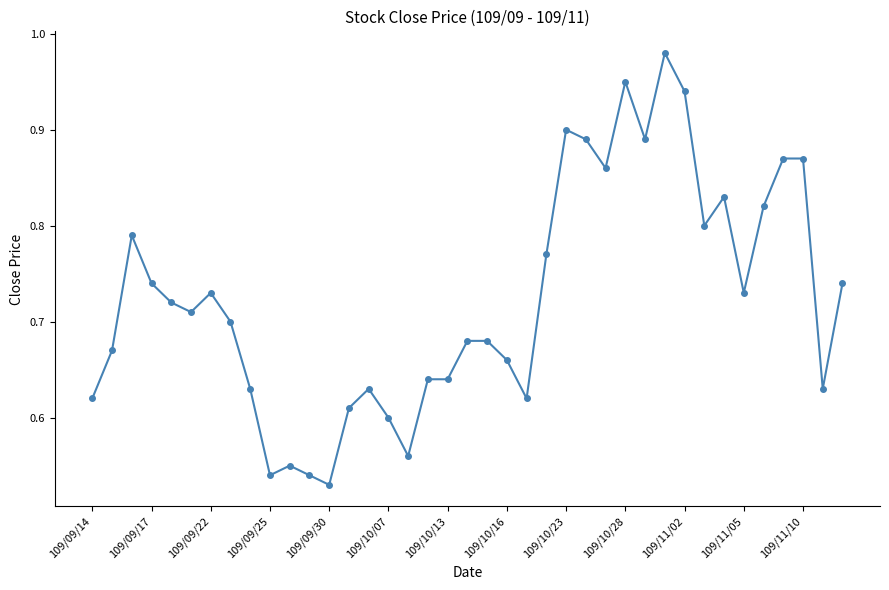

True or false: the data has more than 2 interior local peaks.

True